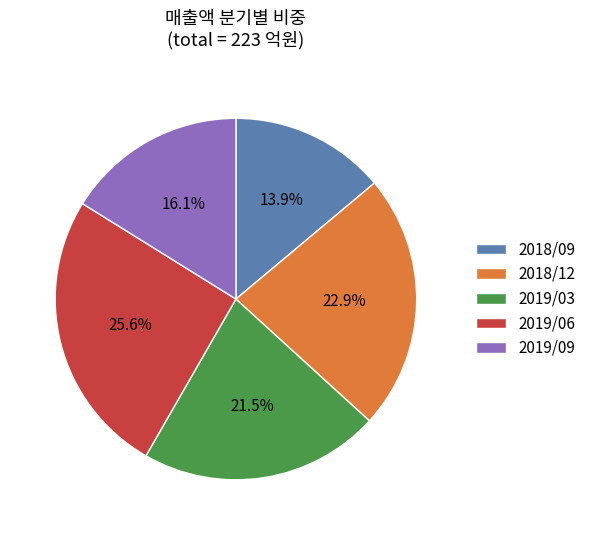

To the nearest percent, what is the average slice percentage?

20%